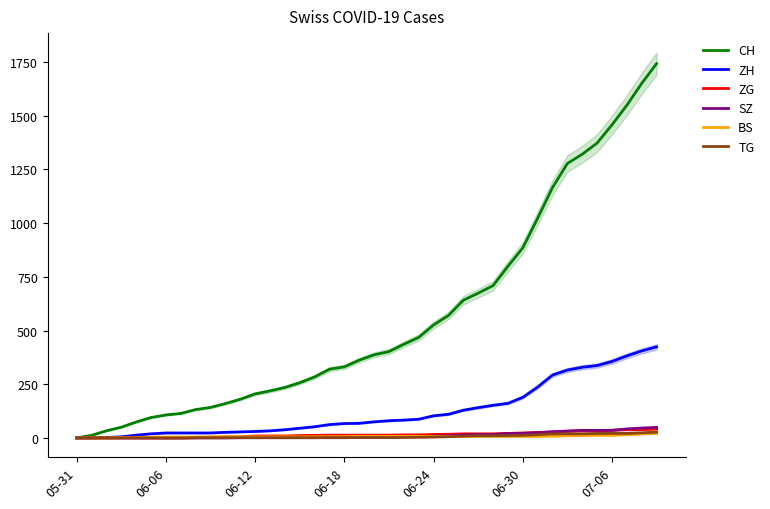

List the series in order of their peak value, highest first.

CH, ZH, SZ, ZG, TG, BS